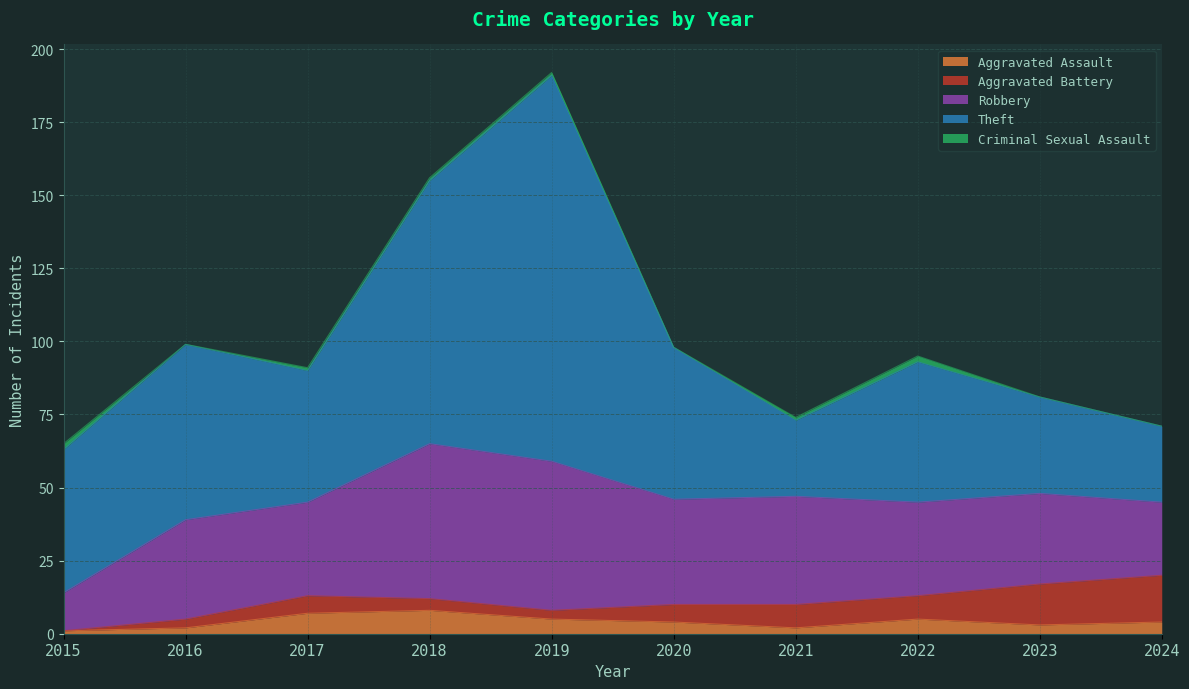

Which has a higher value, 2017 or 2021?

2017